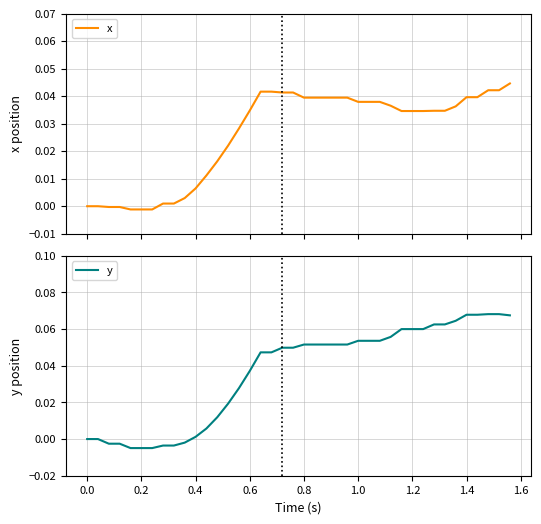

List the series in order of their overall mean, highest first.

y, x